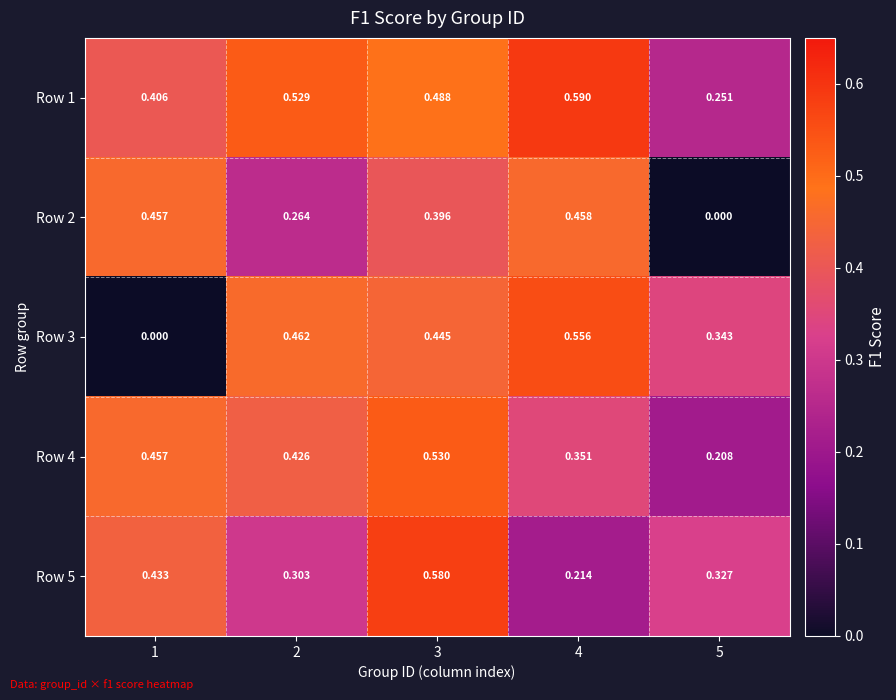

Rank the series at 2 from lowest to highest value.

Row 2, Row 5, Row 4, Row 3, Row 1